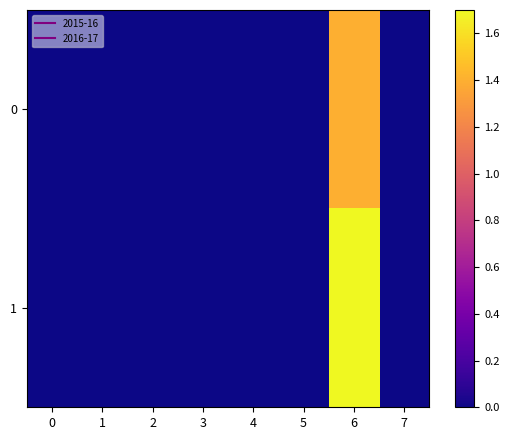

Rank the series at 6 from highest to lowest value.

1, 0